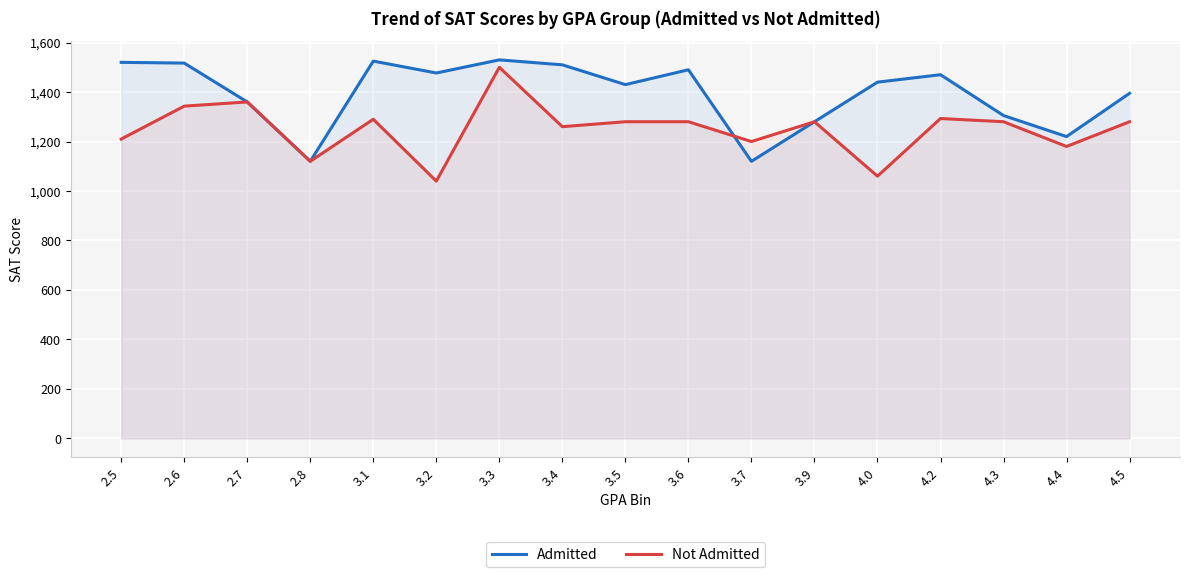

Where is the first local minimum for Not Admitted?

2.8